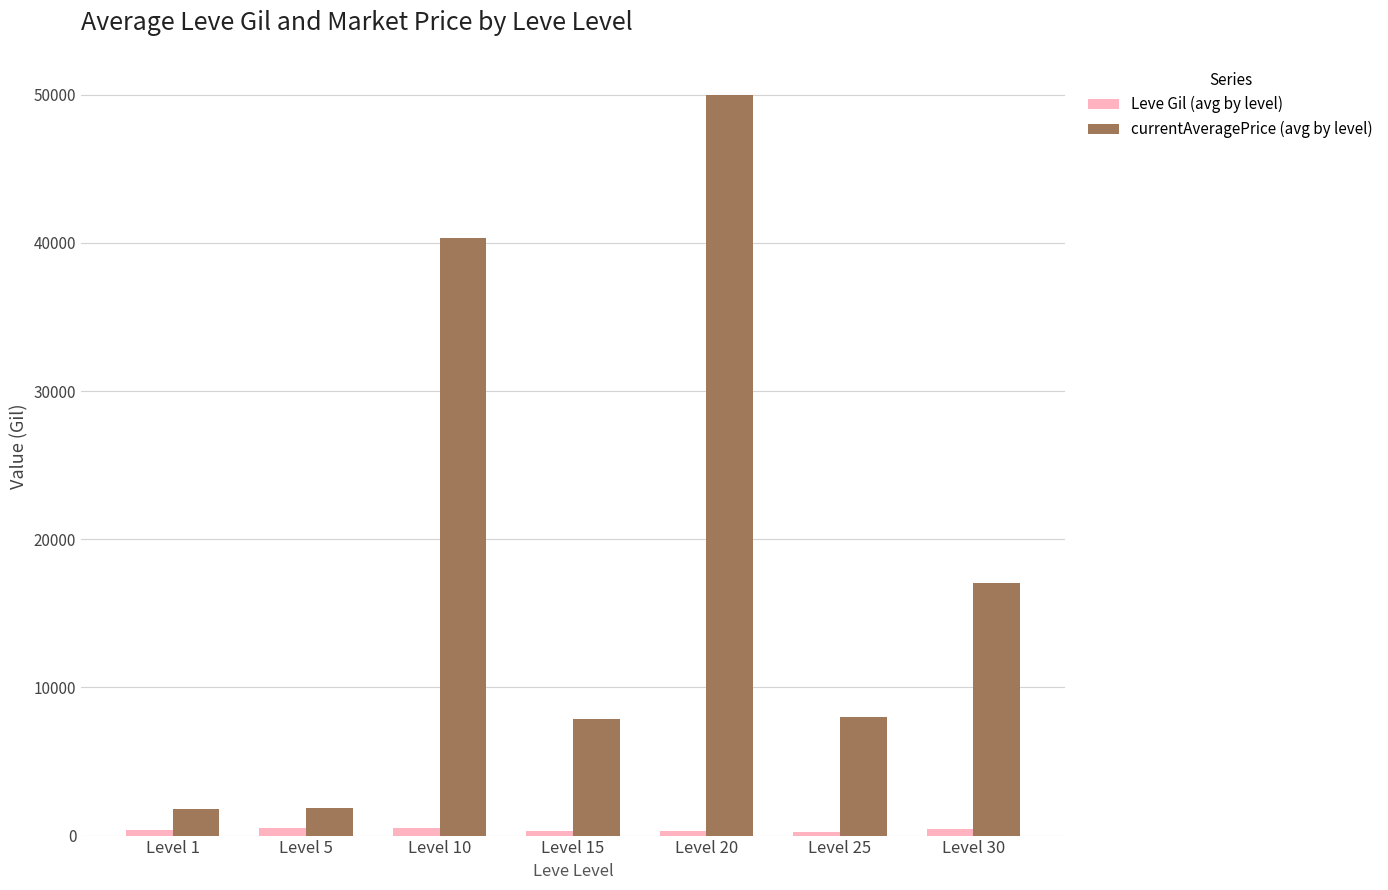

Which series has the largest range (max minus min)?

currentAveragePrice (avg by level)